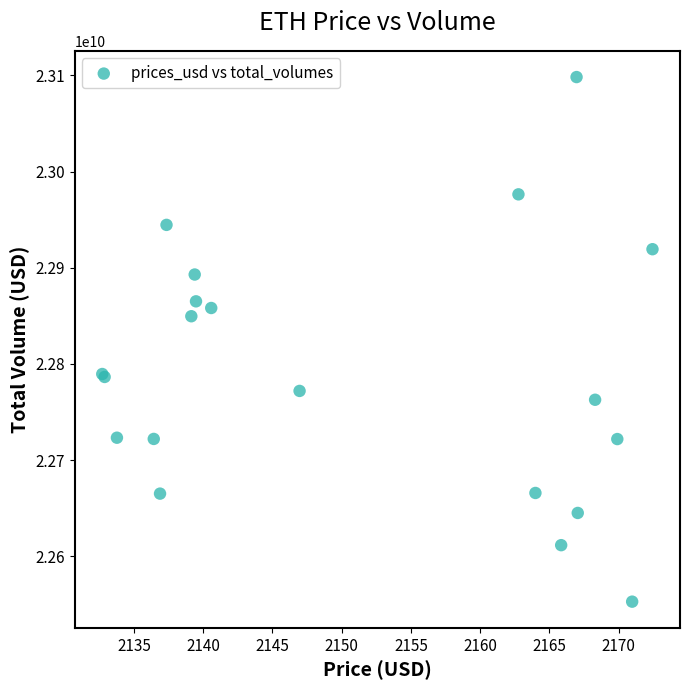

What Y value in the scatter plot is closest to 22825599909?

22849639995.6